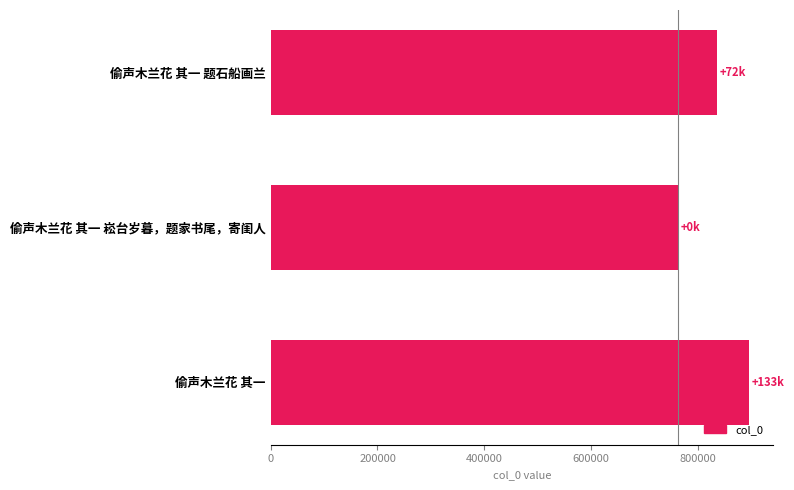

What is the sum of all values?

2493806